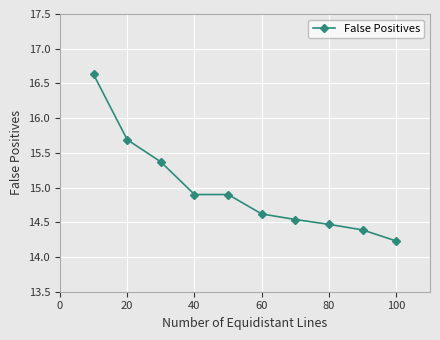

What is the maximum value shown in the chart?

16.6